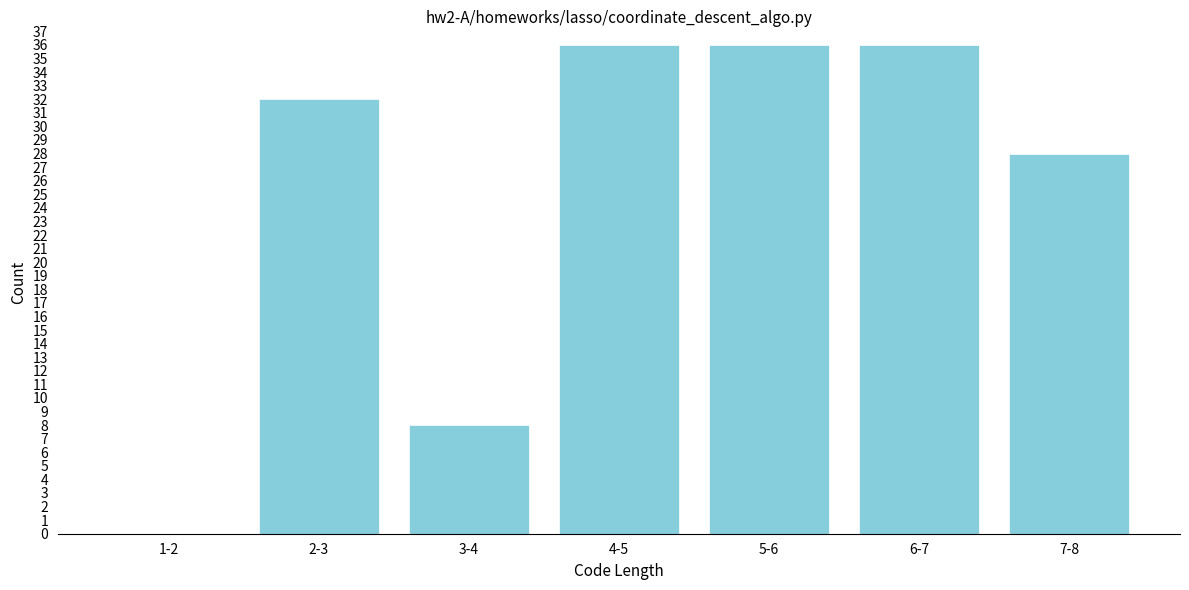

Reading left to right, extract all data points from this chart.

1-2=0	2-3=32	3-4=8	4-5=36	5-6=36	6-7=36	7-8=28